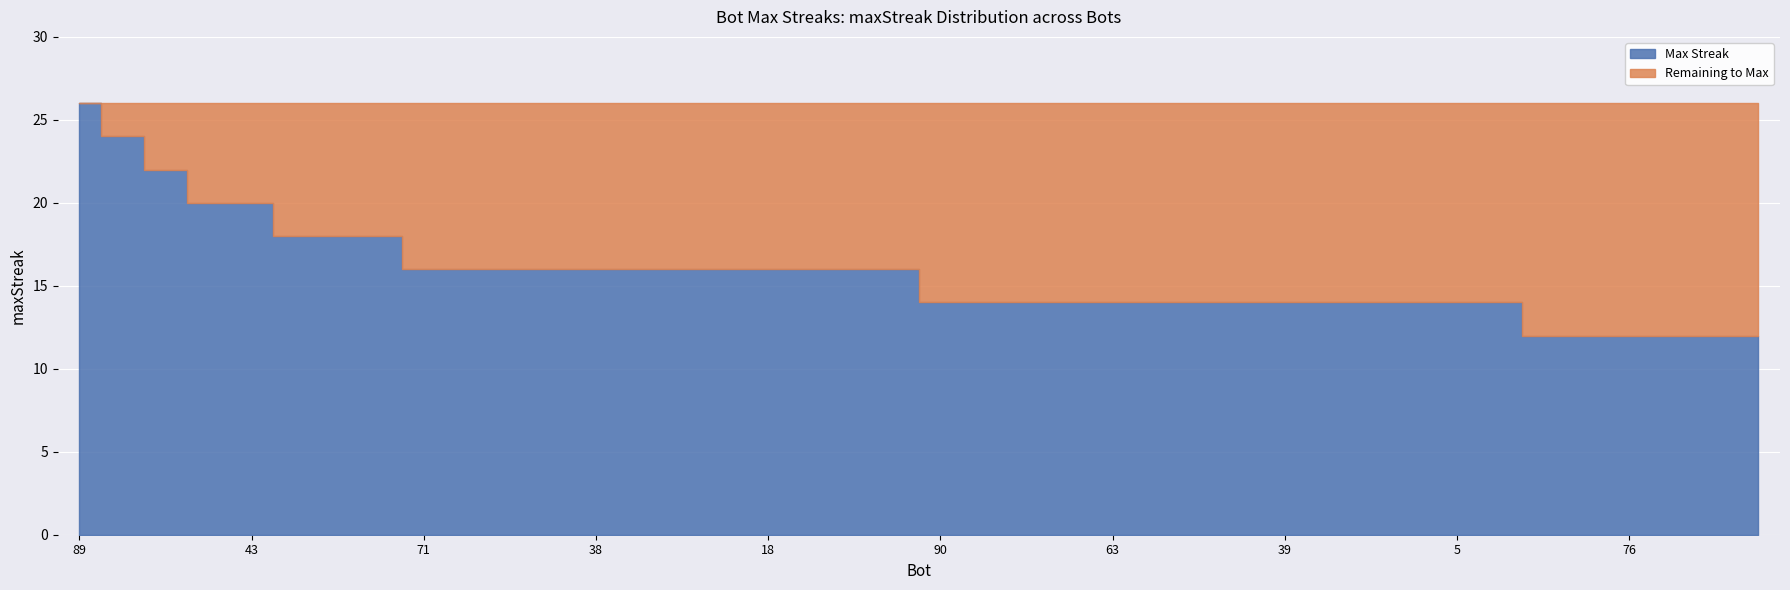

What is the label of the 8th point from the right?

5